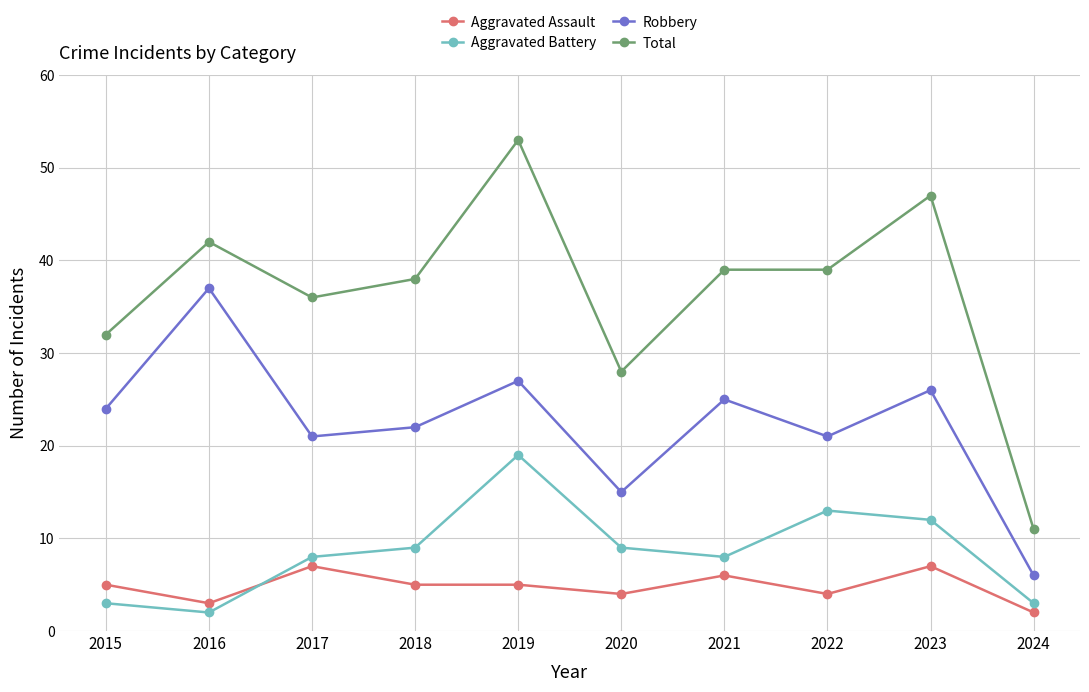

How many categories are shown in the chart?

10